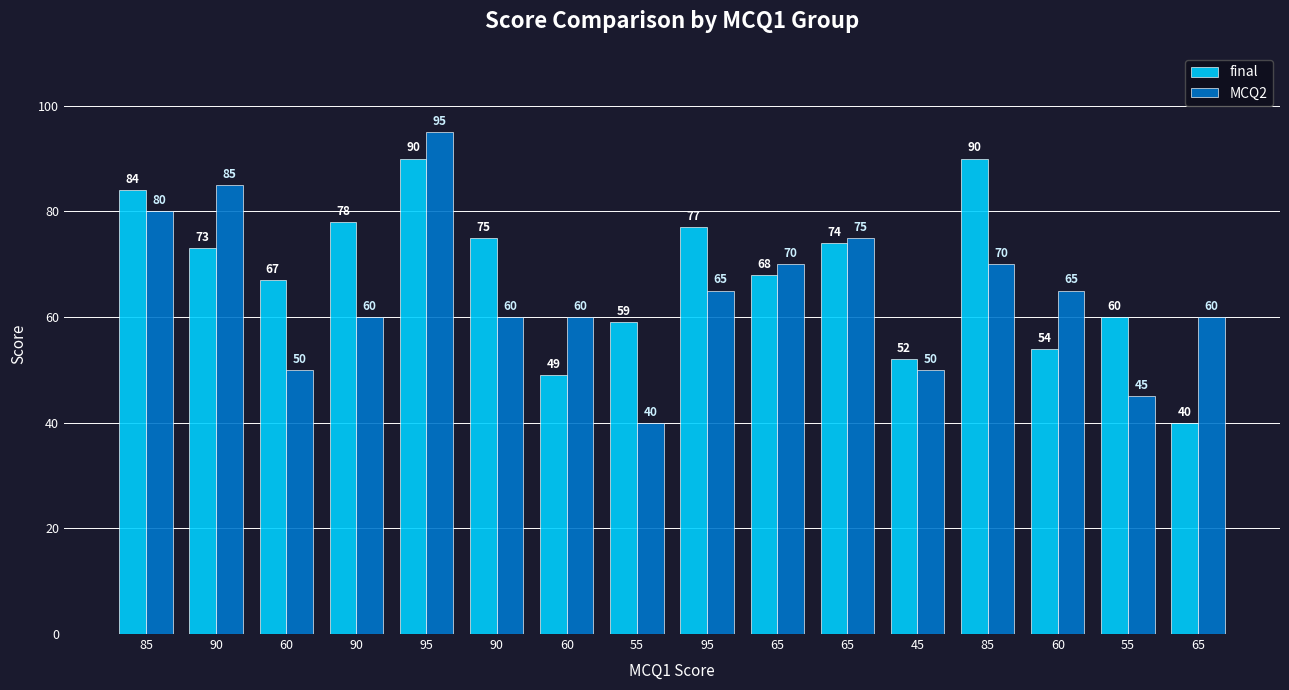

Are the bars horizontal?

No